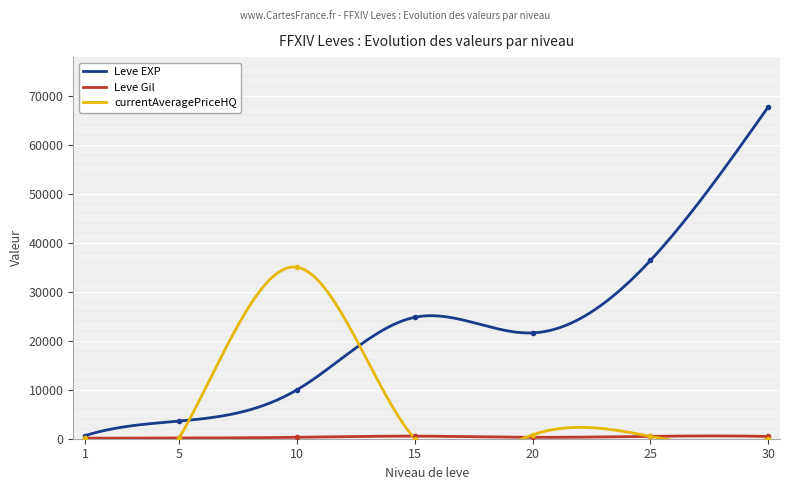

List the labels in order of LevePriceHQ value, largest first.

10, 20, 25, 5, 1, 15, 30